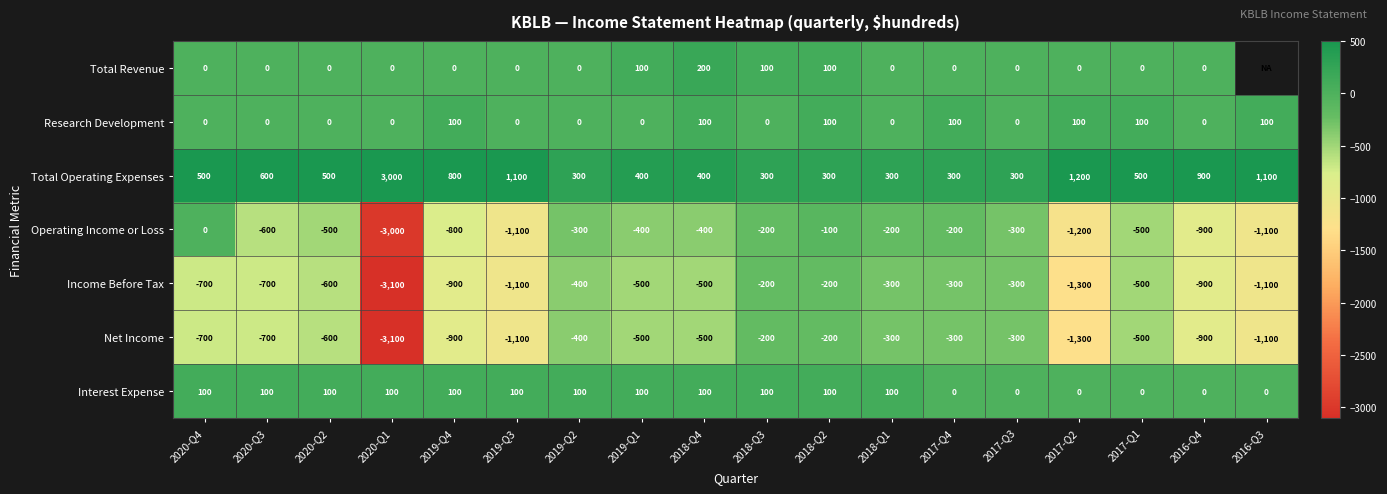

Where is Total Operating Expenses nearest to the value 1650?

2017-Q2